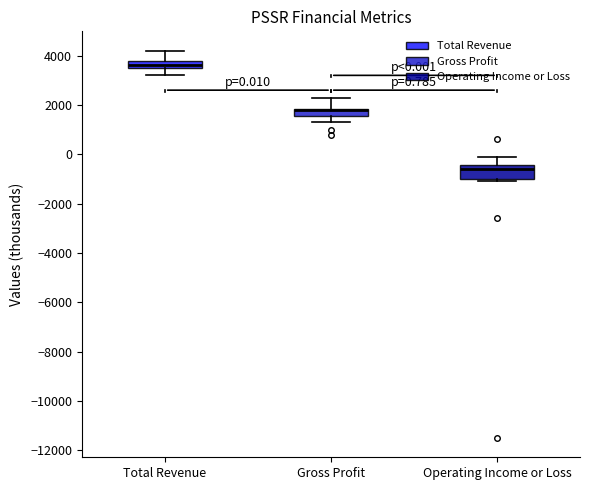

Comparing the boxes themselves (not the whiskers), which one is the tallest?

Operating Income or Loss